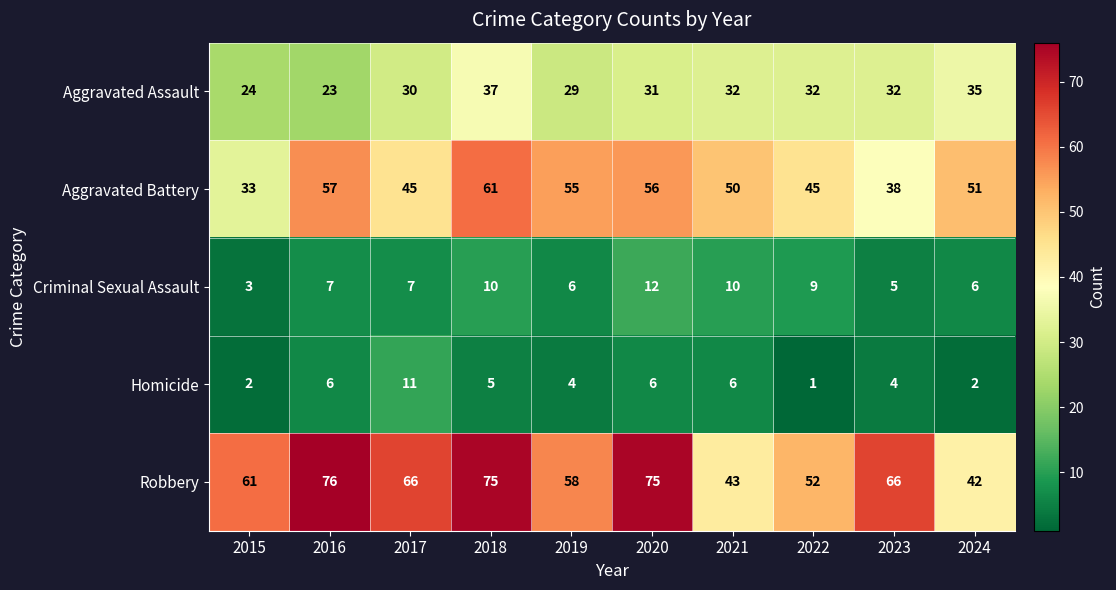

Which series has the largest total across all categories?

Robbery